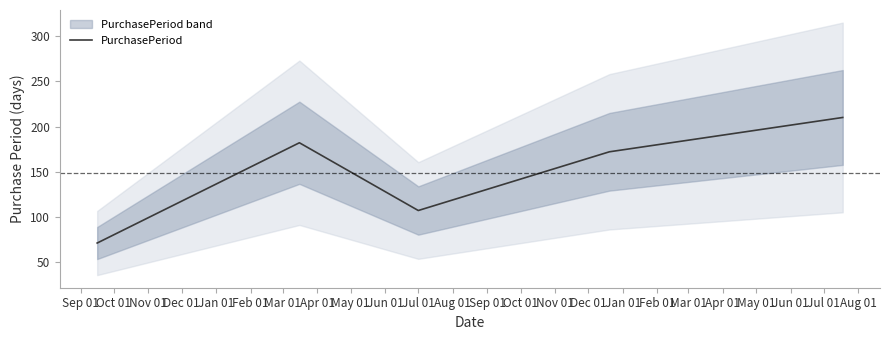

What is the minimum value shown in the chart?

71